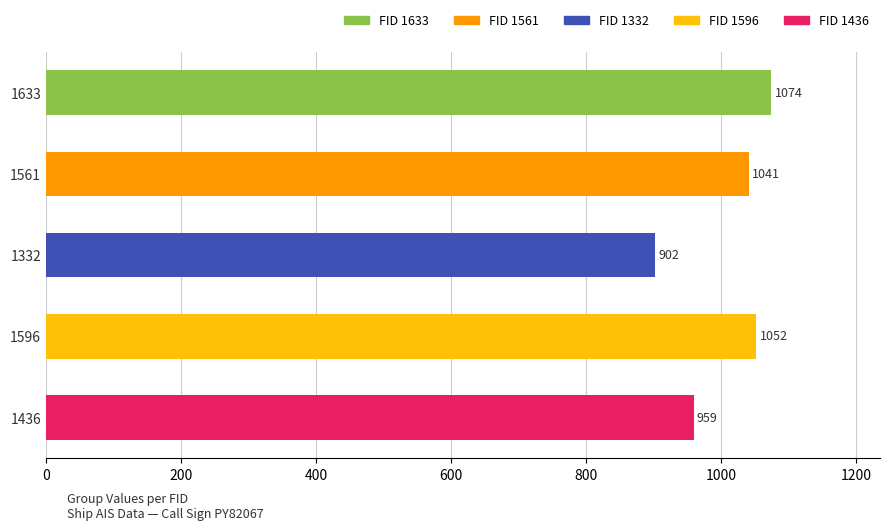

Rank the categories by value from highest to lowest.

1633, 1596, 1561, 1436, 1332